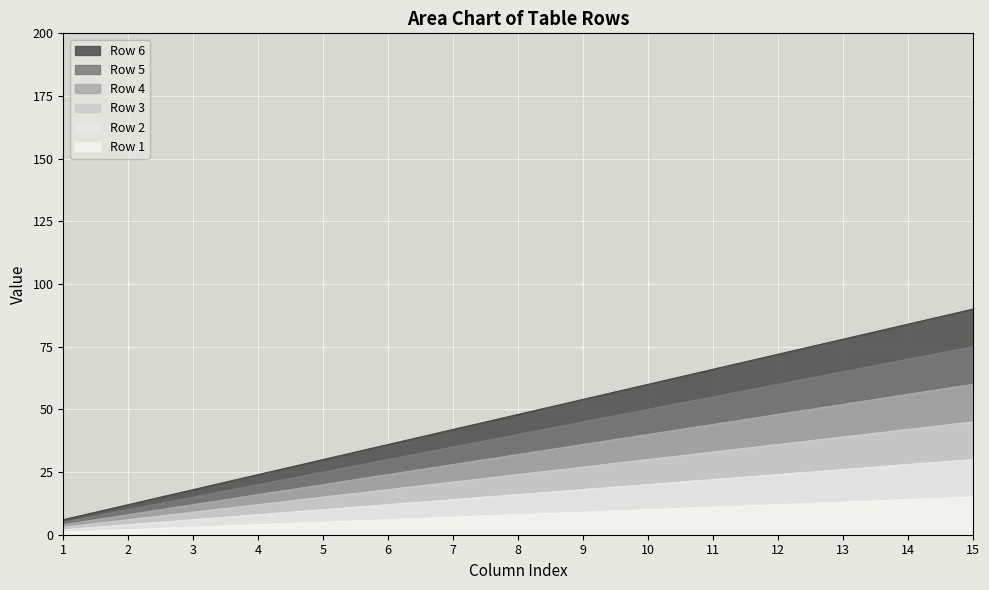

Reading right to left, what are all the values shown in this chart?

Row 1: 15=15	14=14	13=13	12=12	11=11	10=10	9=9	8=8	7=7	6=6	5=5	4=4	3=3	2=2	1=1
Row 2: 15=30	14=28	13=26	12=24	11=22	10=20	9=18	8=16	7=14	6=12	5=10	4=8	3=6	2=4	1=2
Row 3: 15=45	14=42	13=39	12=36	11=33	10=30	9=27	8=24	7=21	6=18	5=15	4=12	3=9	2=6	1=3
Row 4: 15=60	14=56	13=52	12=48	11=44	10=40	9=36	8=32	7=28	6=24	5=20	4=16	3=12	2=8	1=4
Row 5: 15=75	14=70	13=65	12=60	11=55	10=50	9=45	8=40	7=35	6=30	5=25	4=20	3=15	2=10	1=5
Row 6: 15=90	14=84	13=78	12=72	11=66	10=60	9=54	8=48	7=42	6=36	5=30	4=24	3=18	2=12	1=6